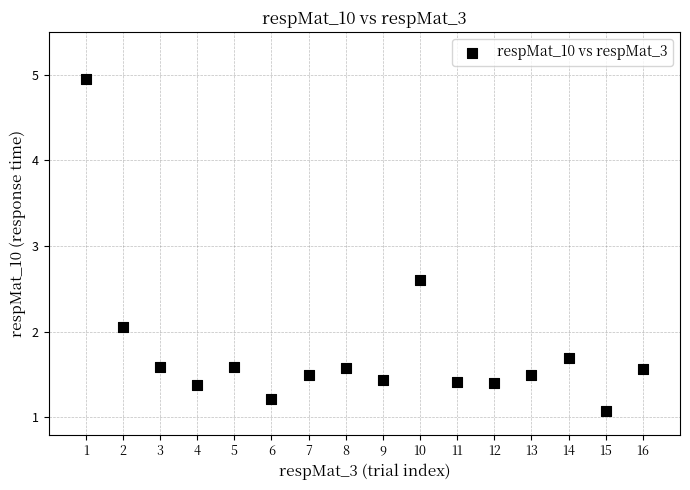

What is the range of X values (max minus min)?

15.0